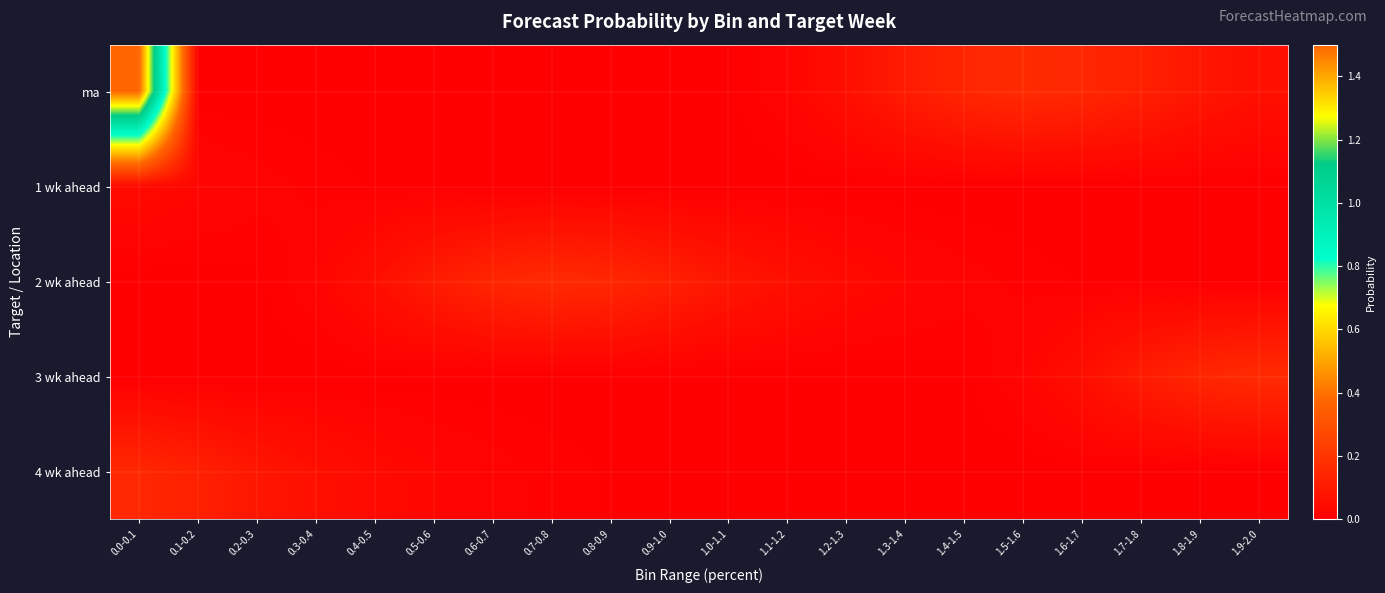

How many series are shown in this chart?

5